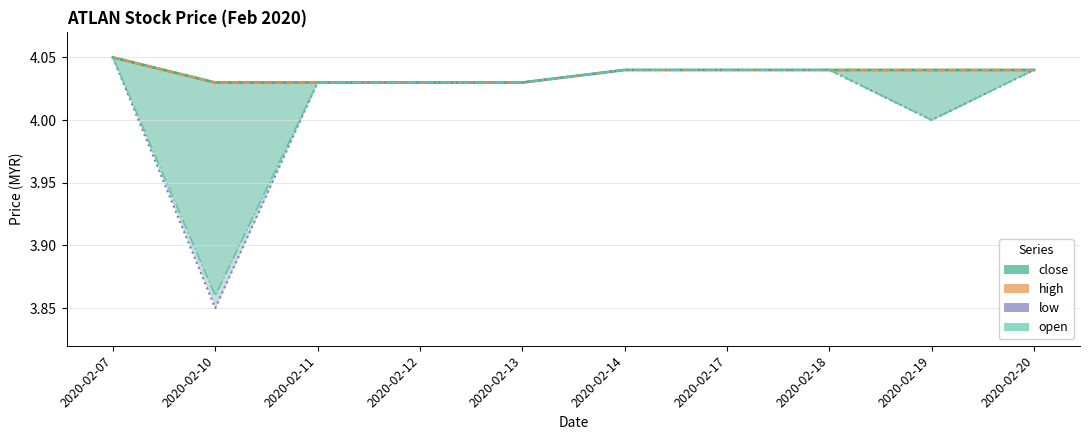

At which category does low reach its first local valley?

2020-02-10